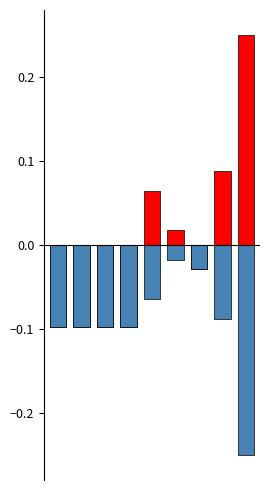

Is the value of gas prod at 4 greater than the value of gas needed at 4?

No